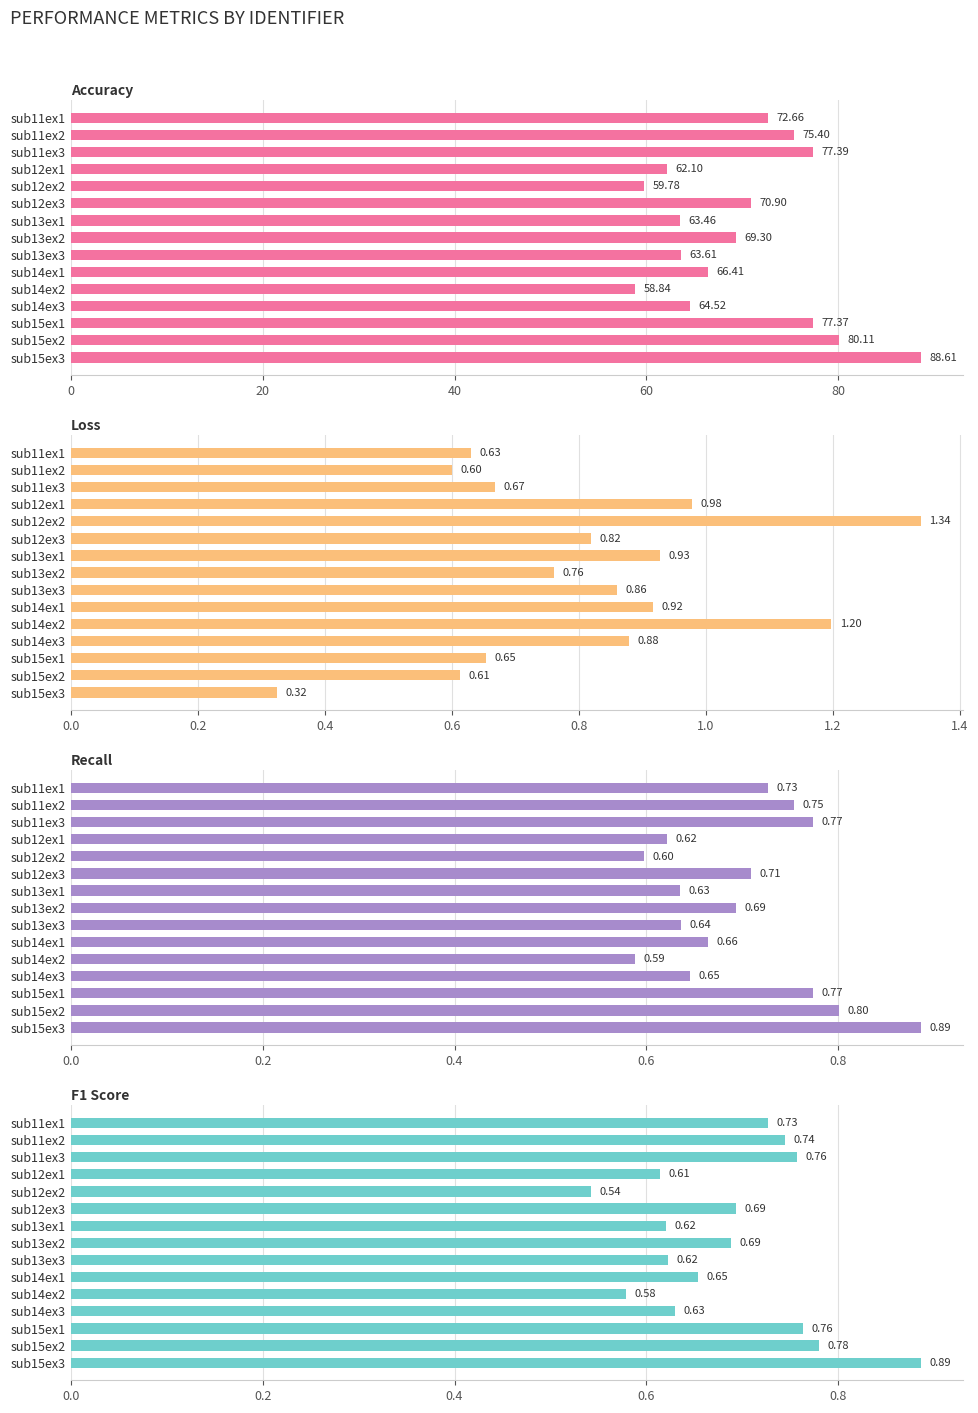

What is the difference between the second highest and minimum values in the accuracy series?

21.3